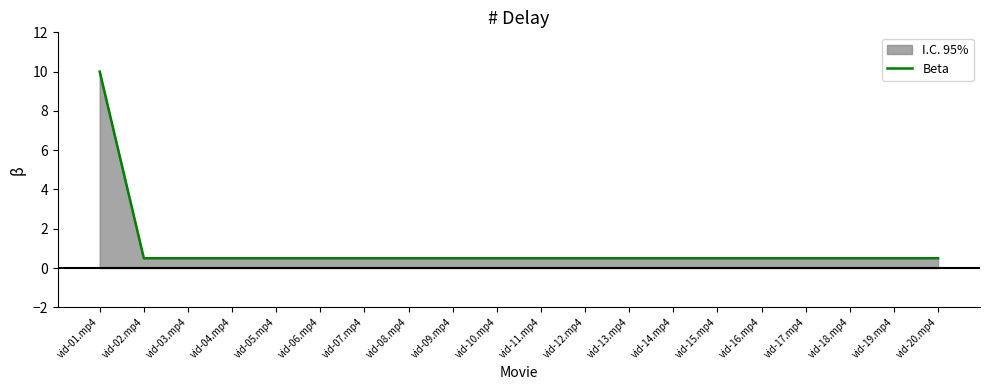

The value at vid-09.mp4 is 0.2. True or false?

False